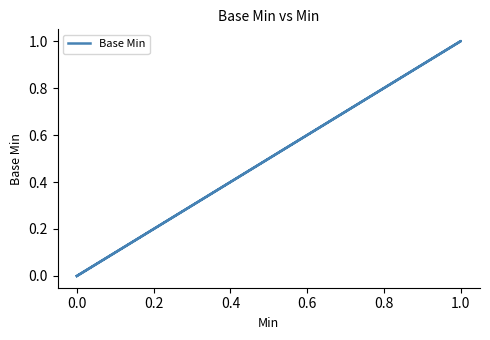

What is the greatest value displayed?

1